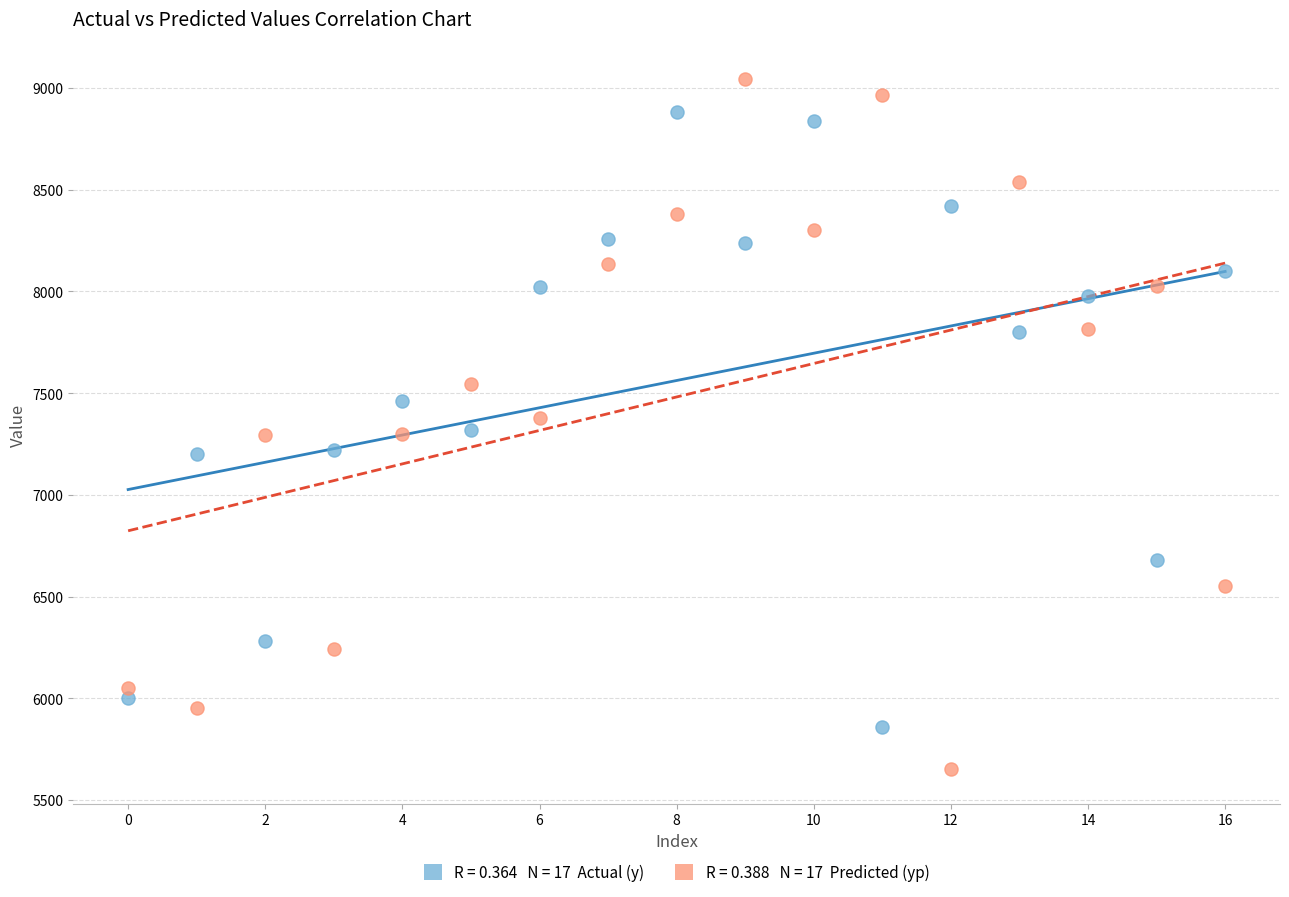

Across all data points, what is the range of Y values (max minus min)?

3392.0